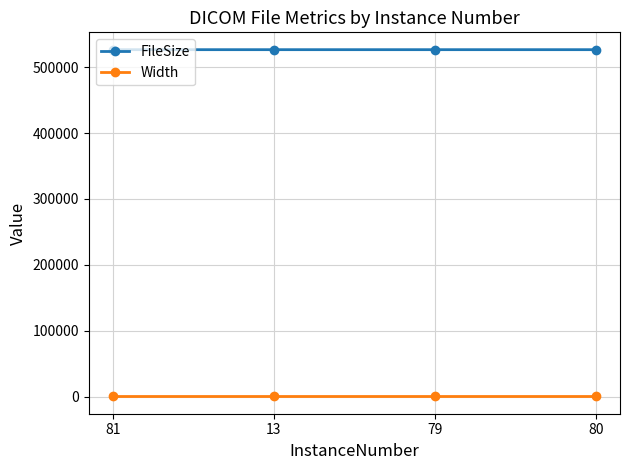

What are all the series names shown in the legend?

FileSize, Width